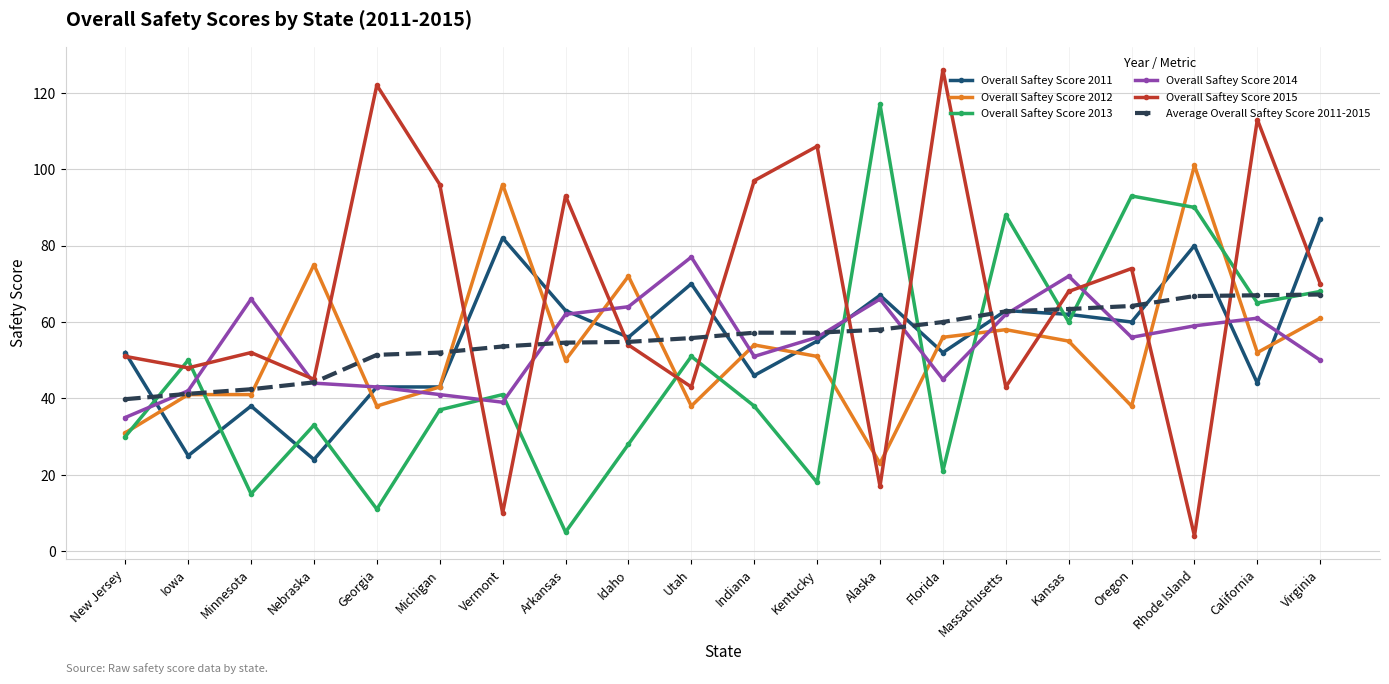

The value of Overall Saftey Score 2011 at Arkansas is 63.0. True or false?

True